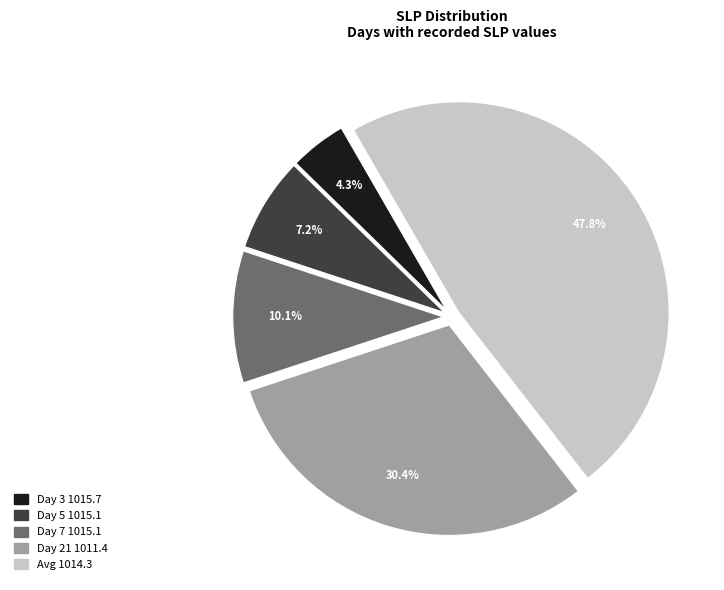

Is there a majority slice in this chart?

No